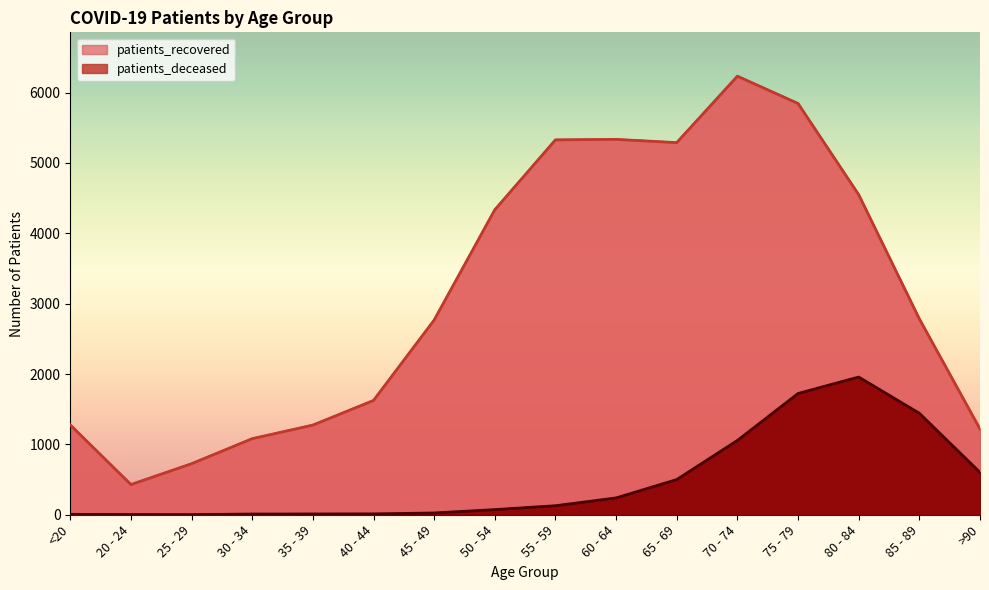

Reading left to right, what are all the values shown in this chart?

patients_deceased: 6	3	2	10	11	12	25	73	128	239	500	1056	1723	1957	1442	602
patients_recovered: 1276	429	725	1081	1274	1624	2767	4334	5327	5334	5288	6232	5844	4548	2783	1218